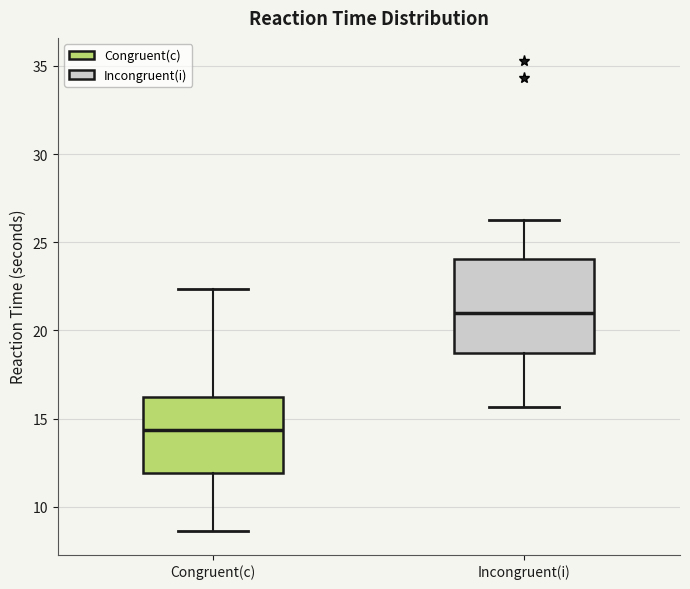

Which box has the lowest median line?

Congruent(c)